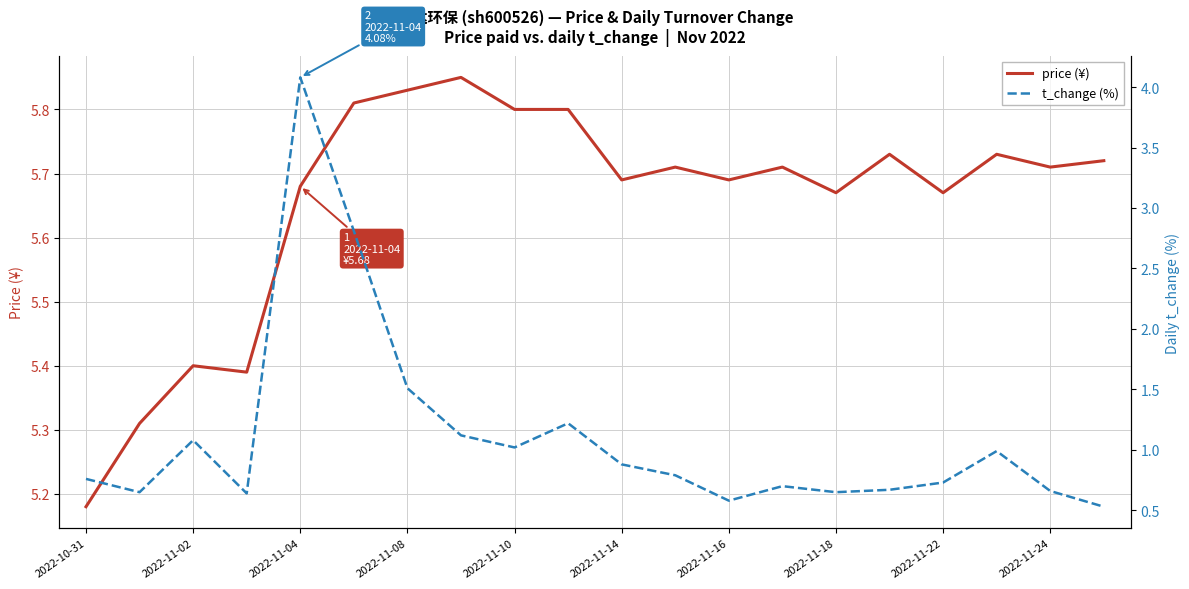

Count the number of data series in this chart.

2